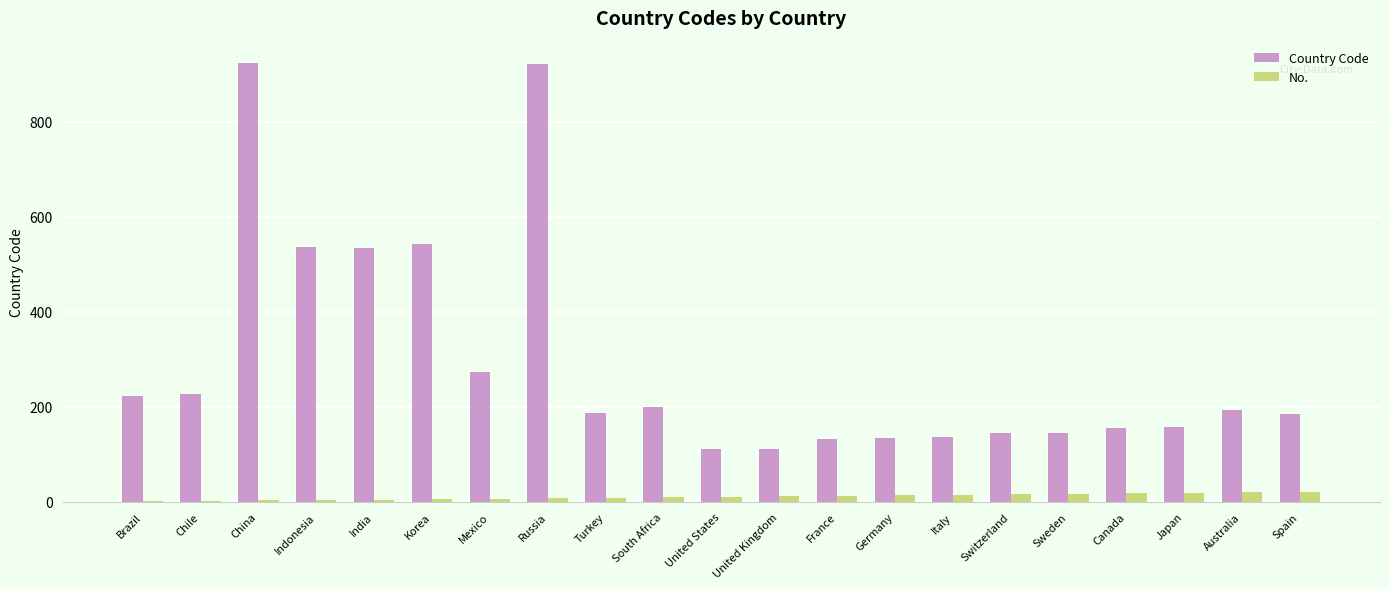

True or false: Country Code has a value of 144 at Sweden.

True